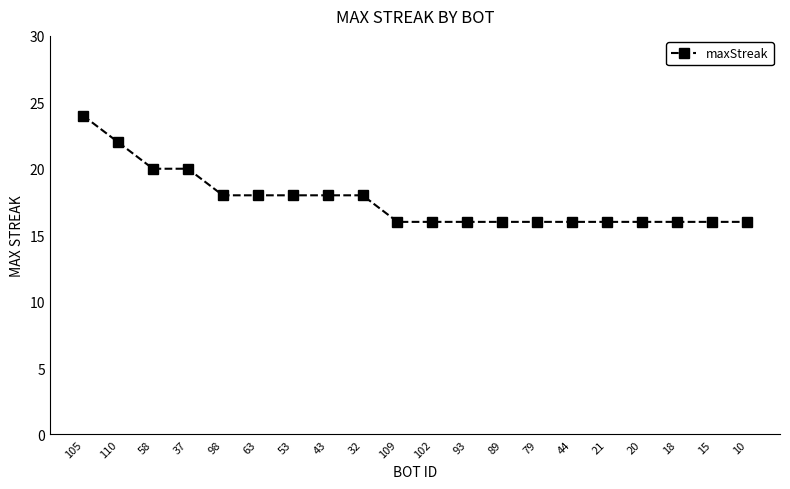

Reading left to right, what are all the values shown in this chart?

24	22	20	20	18	18	18	18	18	16	16	16	16	16	16	16	16	16	16	16